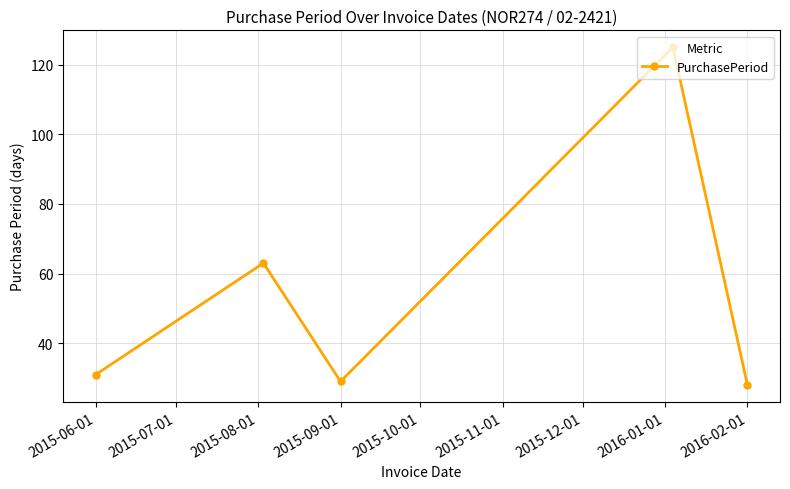

Reading right to left, transcribe all the data shown in this chart.

28	125	29	63	31